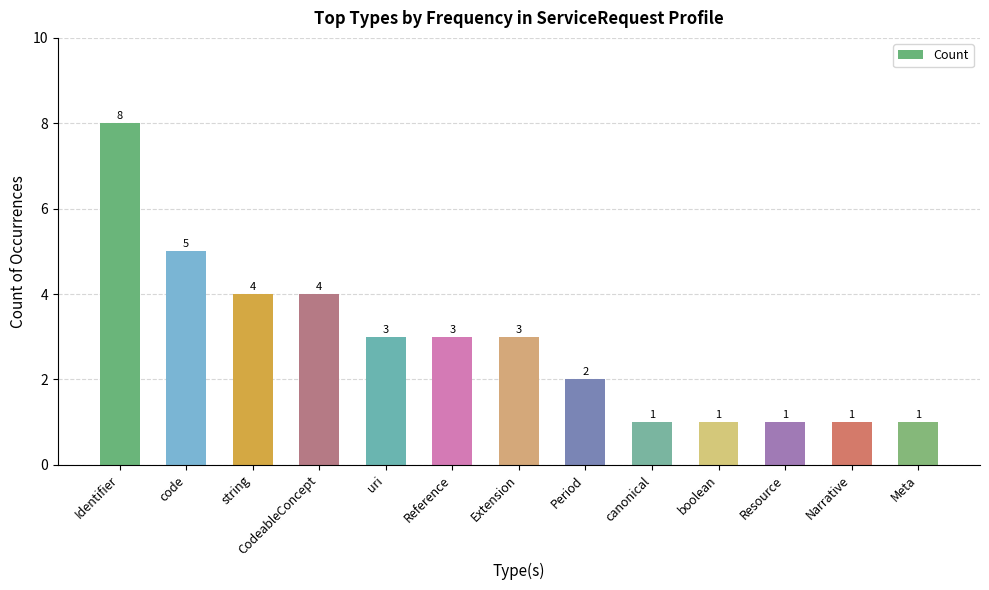

Read the value at boolean.

1